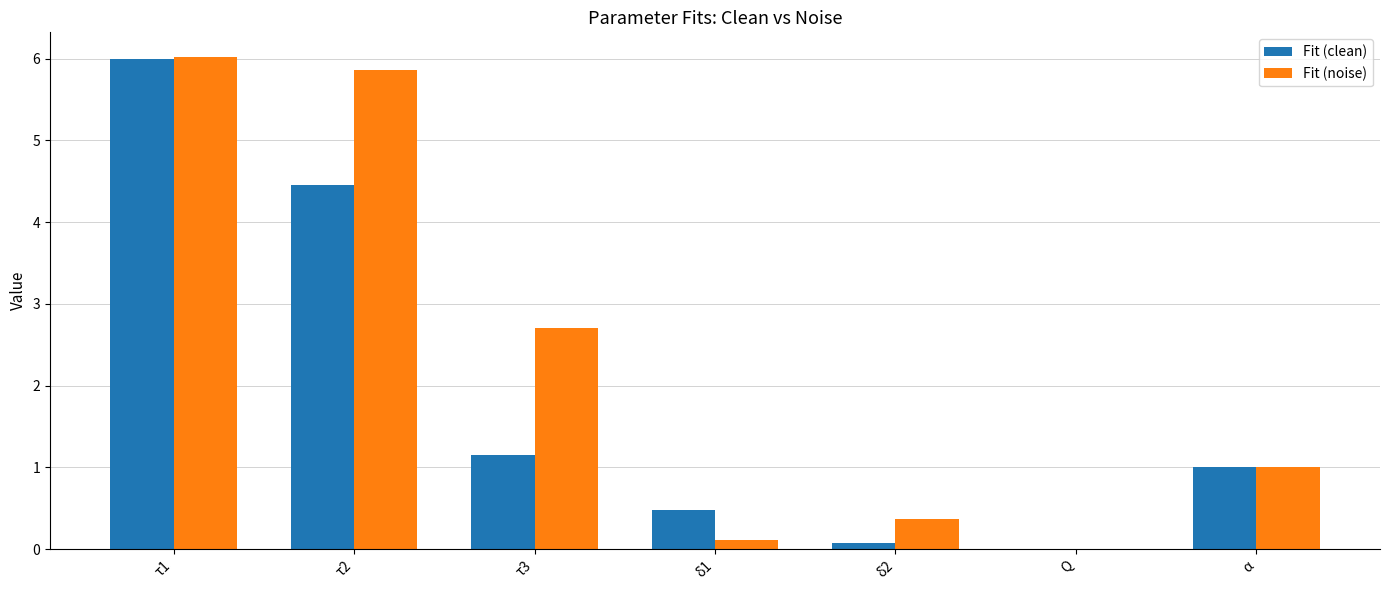

Where is Fit (noise) nearest to the value 3?

τ3